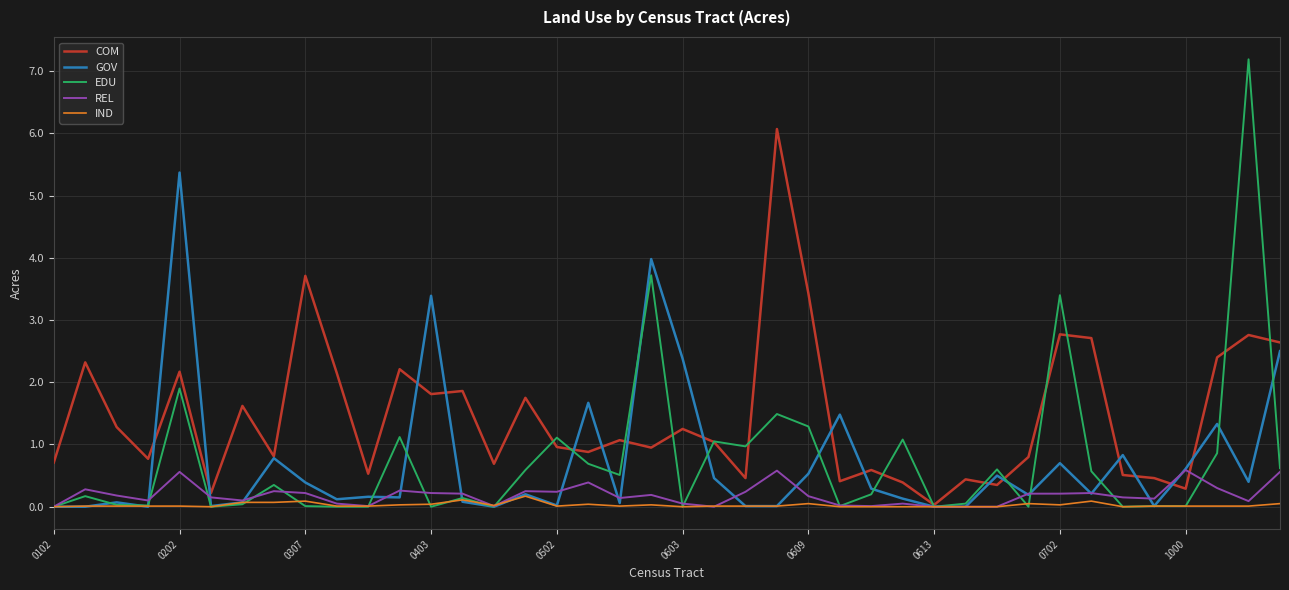

True or false: EDU and REL cross at least once.

True